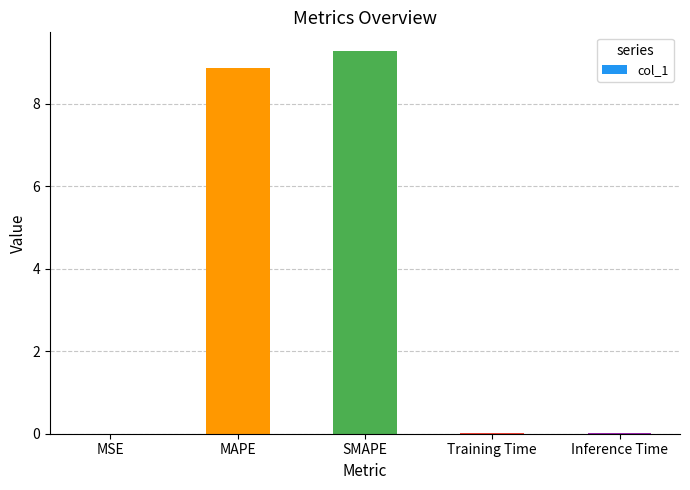

Between MAPE and Inference Time, which is larger?

MAPE